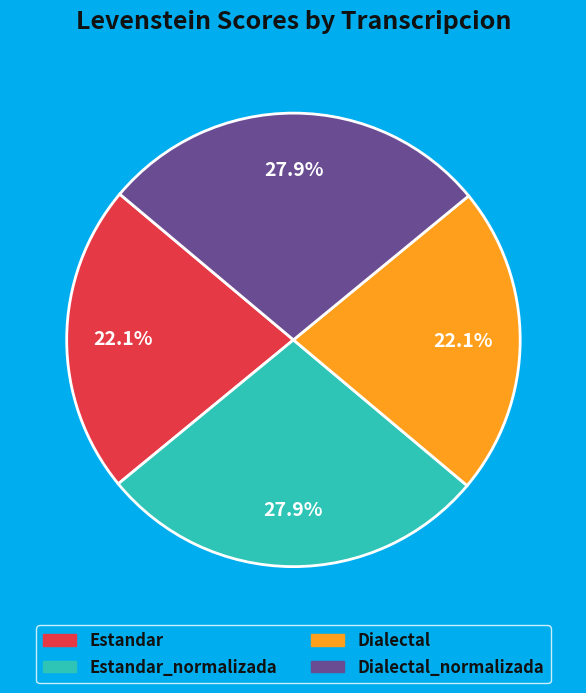

Does any single category account for the majority?

No